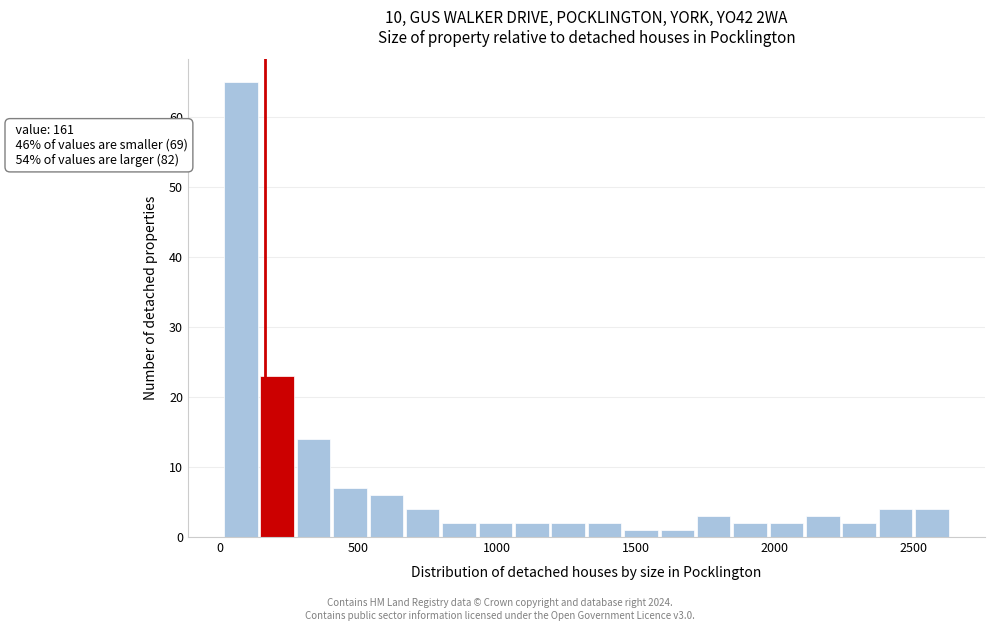

Around what value on the x-axis is the tallest bar? Give the approximate position of its centre, as read against the axis.

100